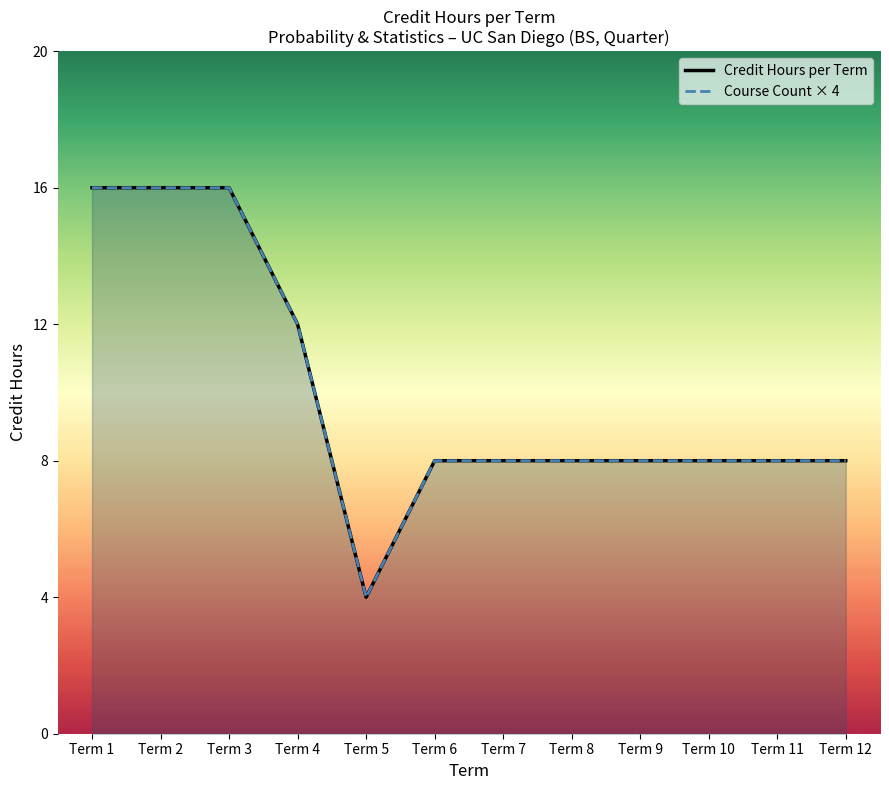

The Course Count × 4 series shows 14 at Term 12. True or false?

False